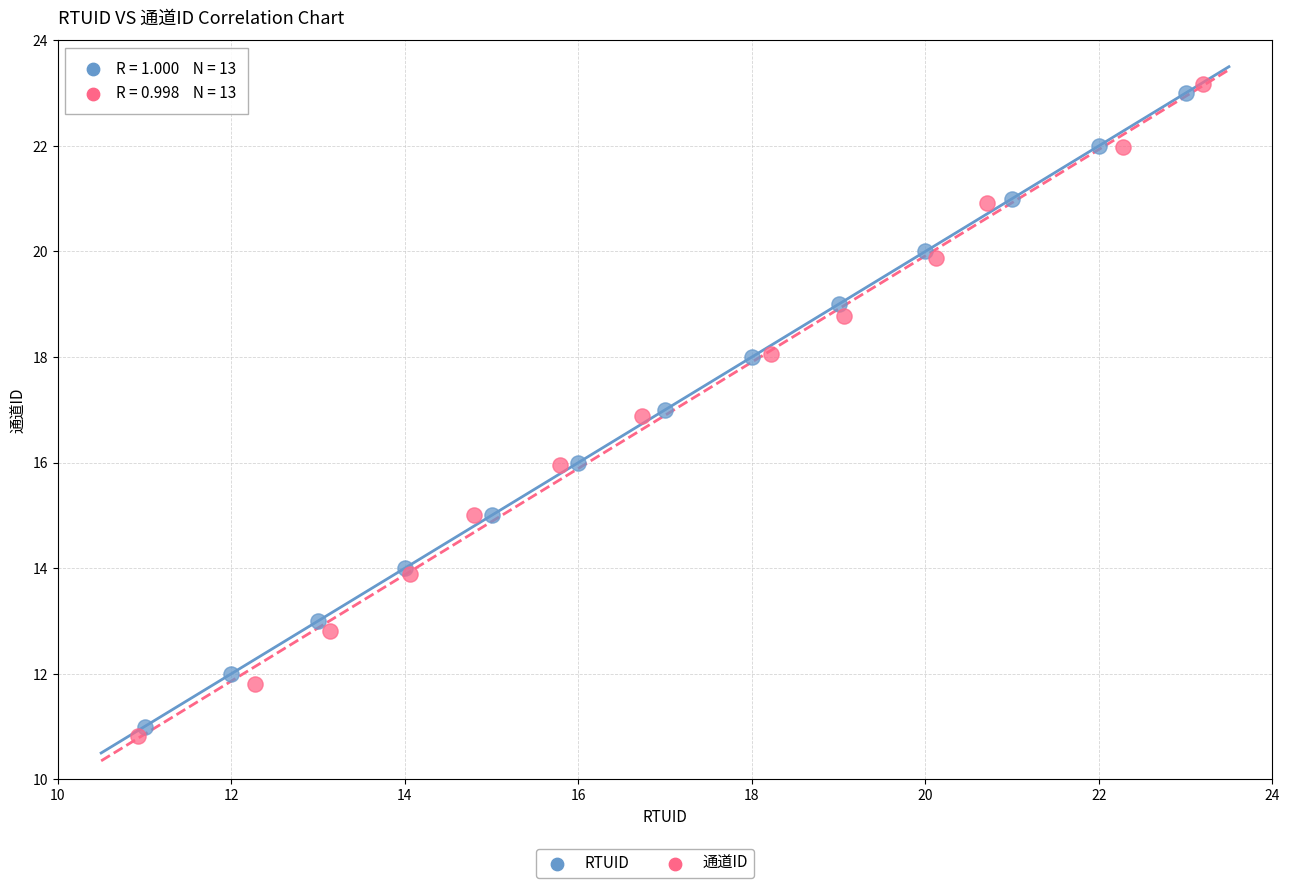

Which series contains the lowest Y value?

通道ID